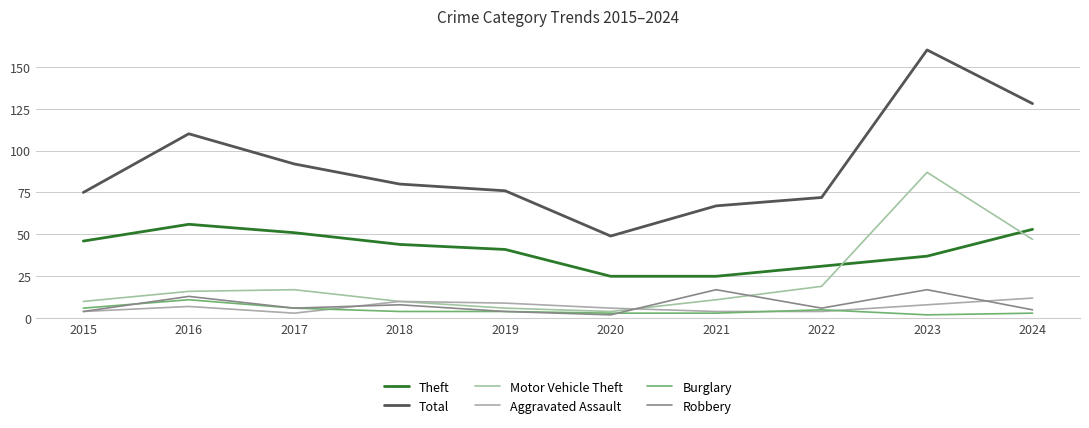

Is the value of Motor Vehicle Theft at 2023 greater than the value of Total at 2024?

No